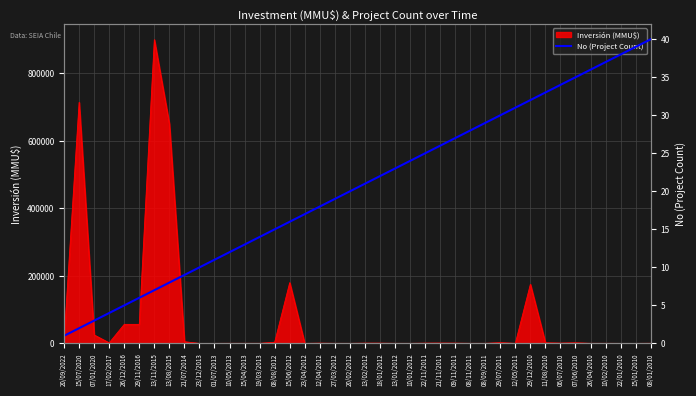

What position from the right is 27/03/2012?

22